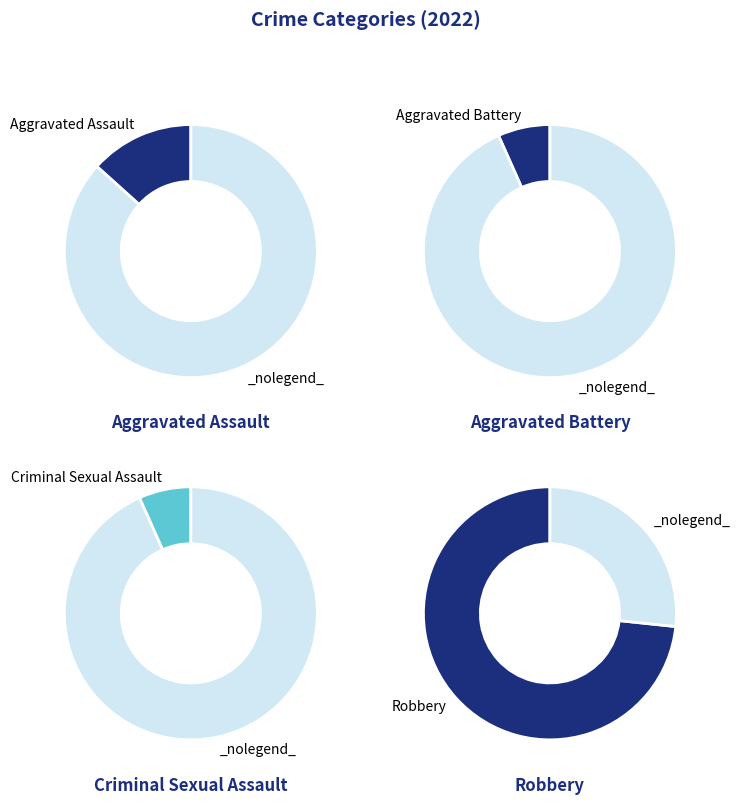

To the nearest percent, what is the average slice percentage?

25%